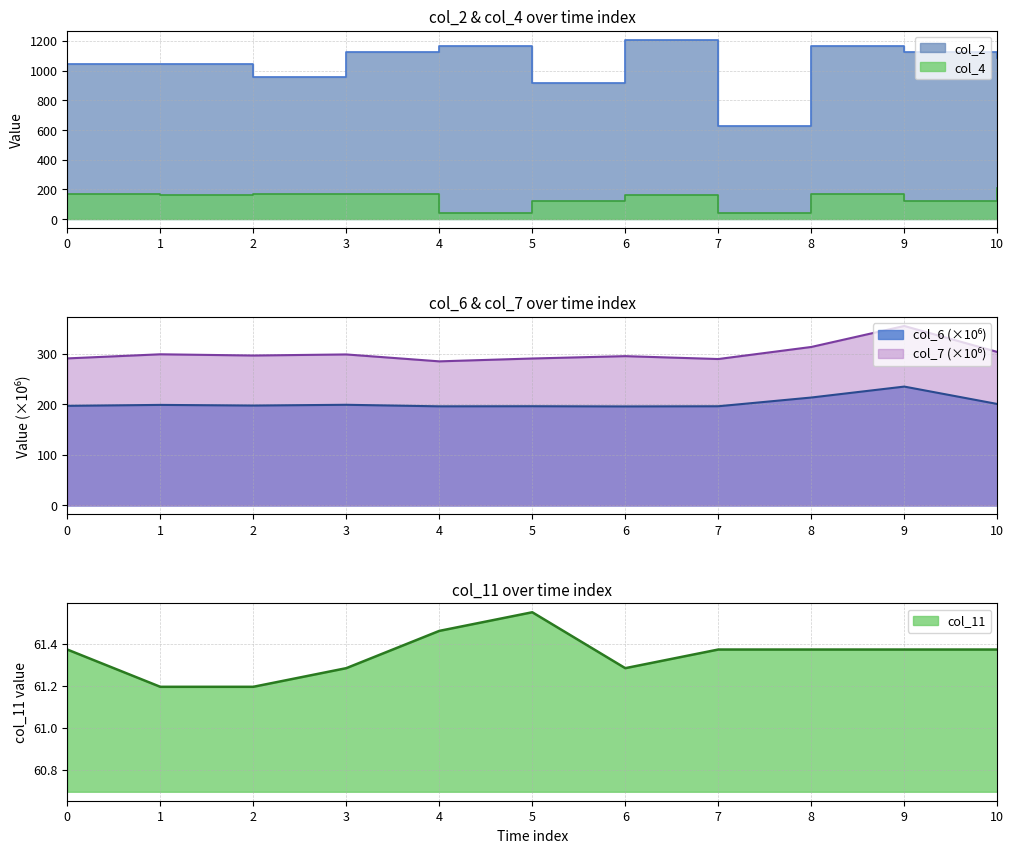

Where does the col_2 series first go above 1083?

3